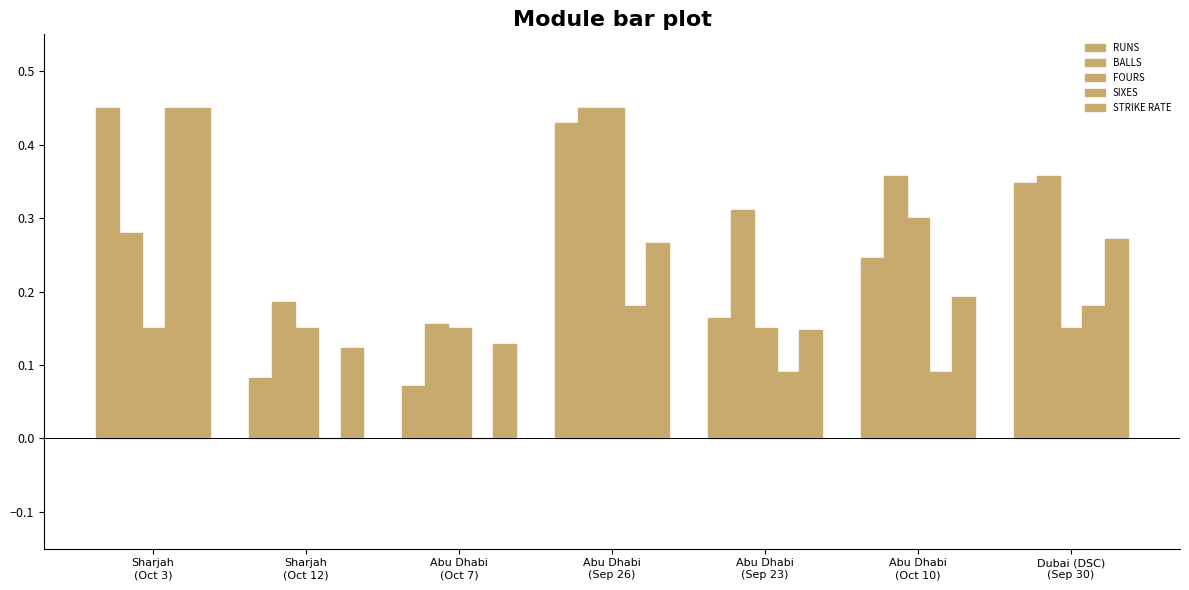

What is the spread (max minus min) of values at Abu Dhabi
(Oct 10)?

0.3